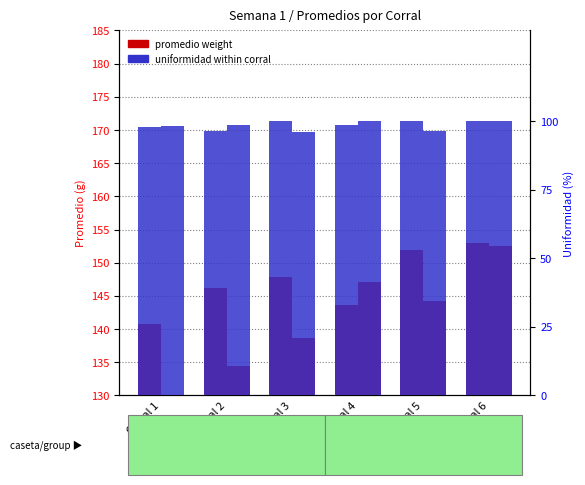

At how many categories does at least one series exceed 33?

6